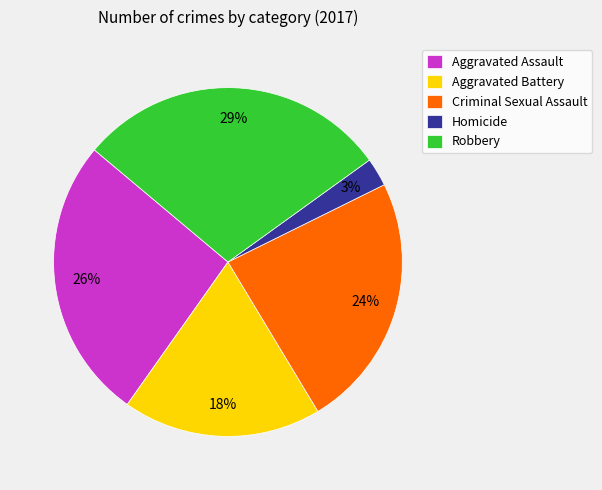

What percentage is the Homicide slice, to the nearest percent?

3%